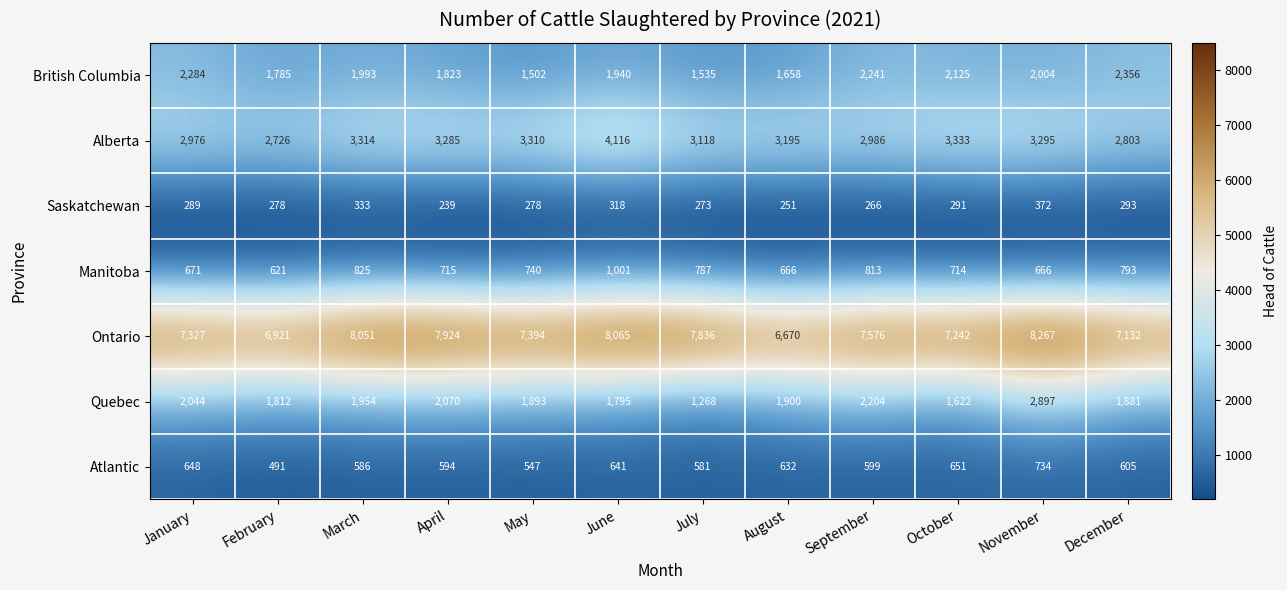

At which label does Alberta first exceed 3285?

March